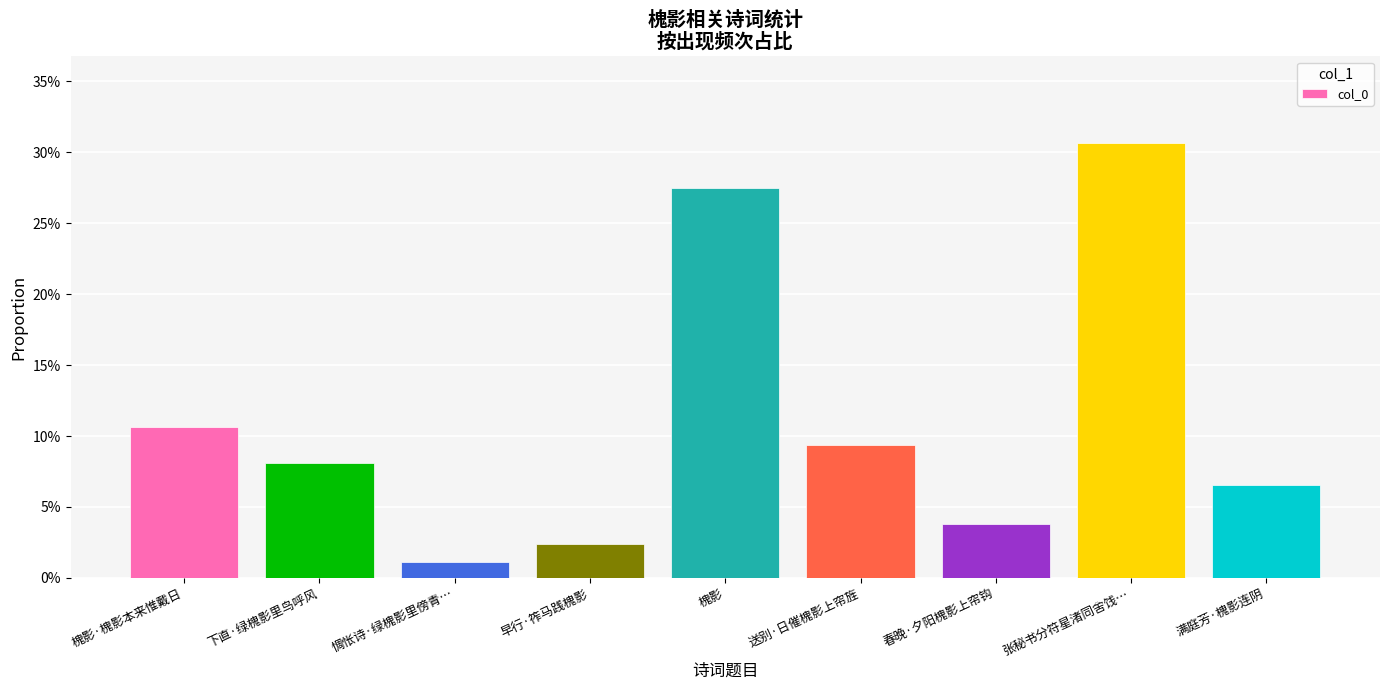

What is the sum of all values?

1.0